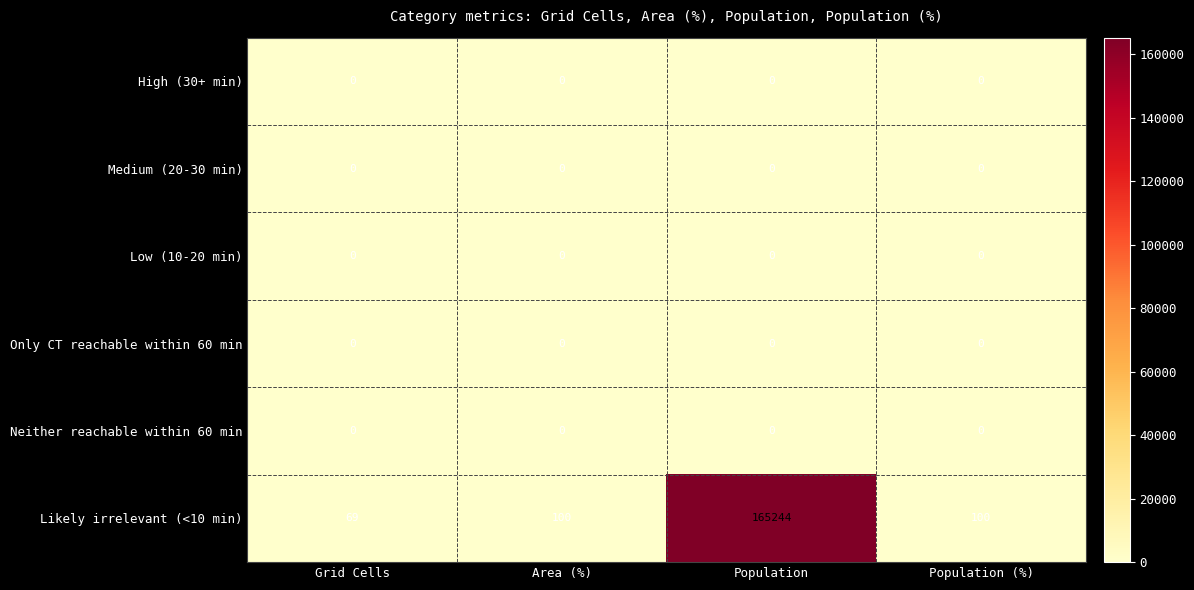

Which series changed the most between Grid Cells and Area (%)?

Likely irrelevant (<10 min)